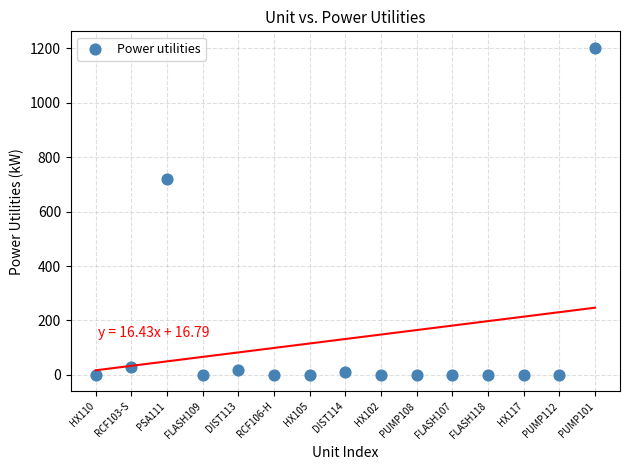

What is the range of Y values (max minus min)?

1202.7